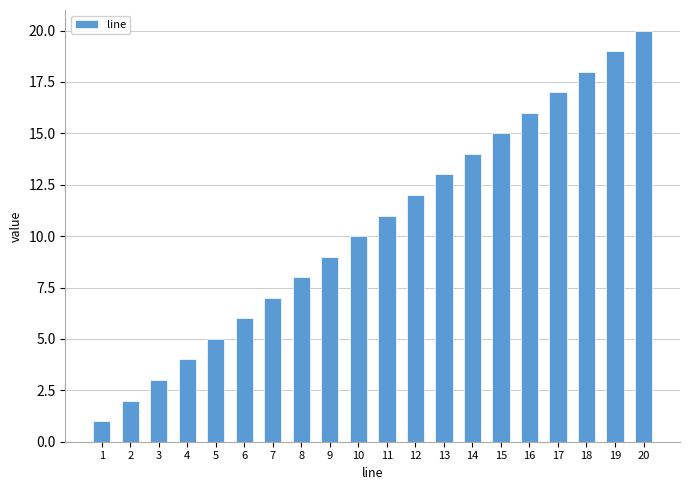

What is the value of the 1st bar from the left?

1